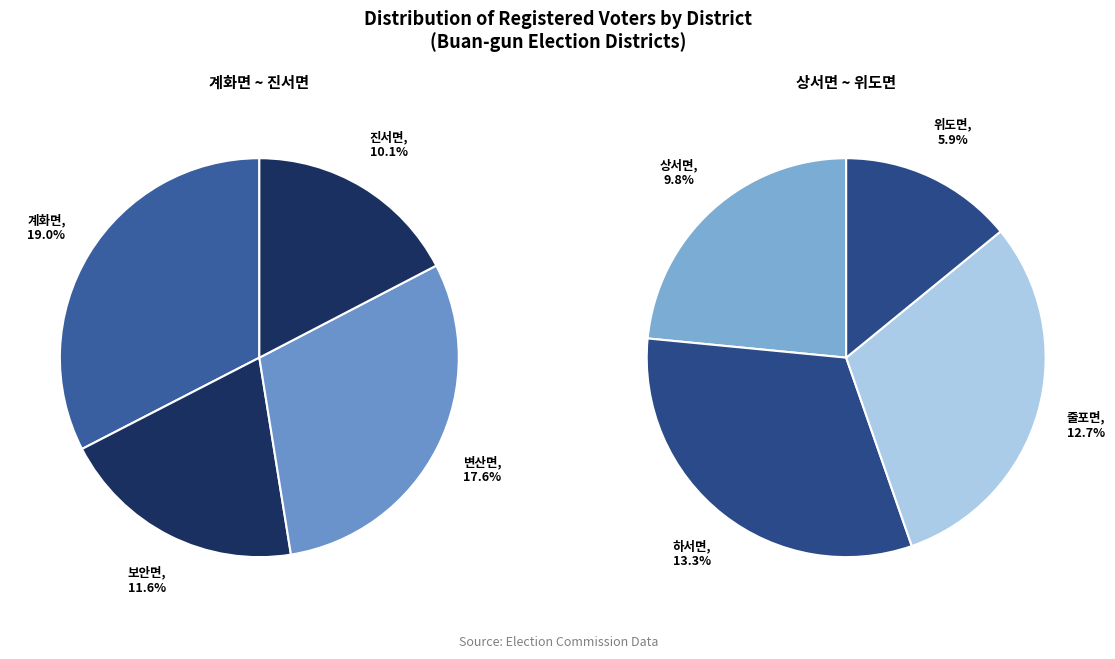

What is the total percentage of 줄포면 and 변산면?

30.3%